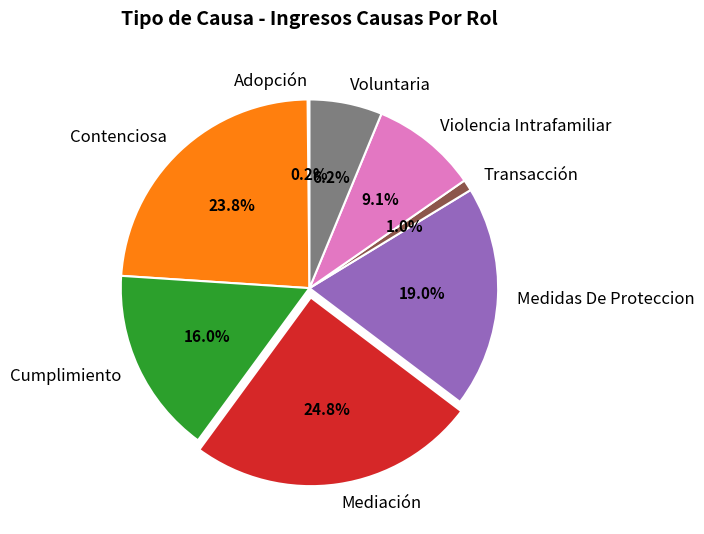

What percentage is the Contenciosa slice, to the nearest percent?

24%